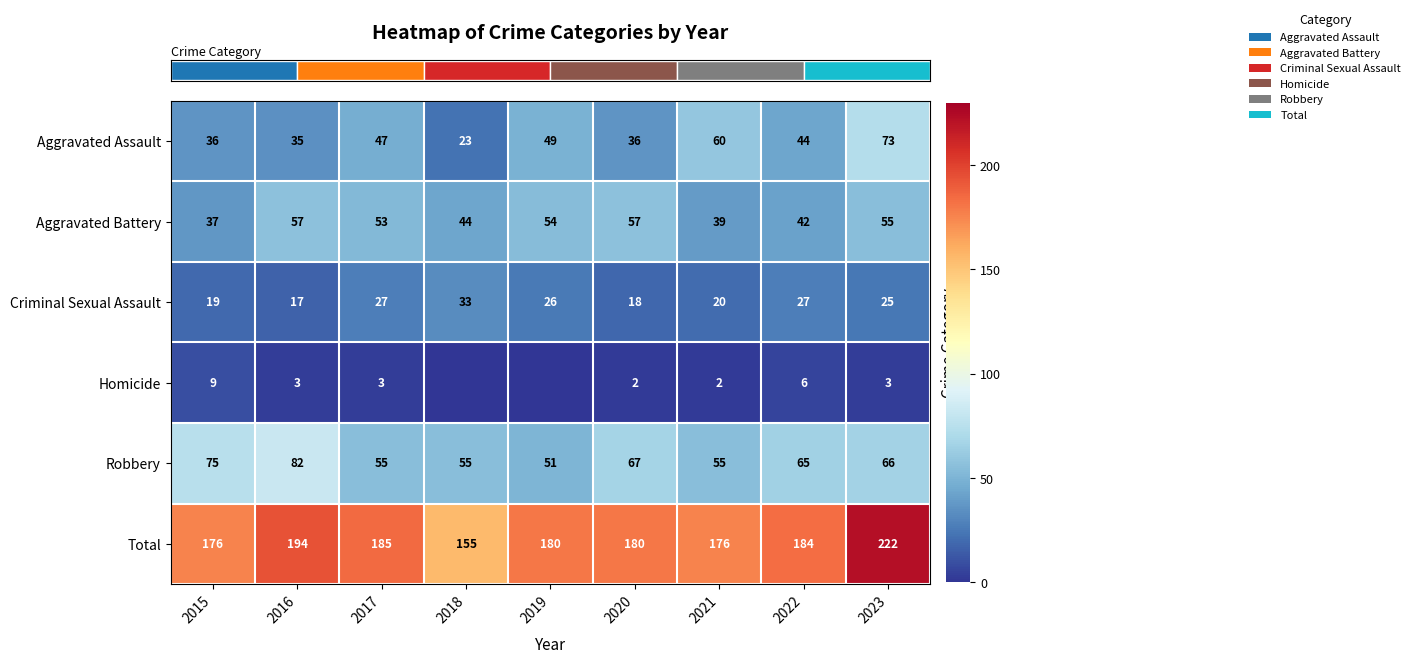

Which has a higher value, 2018 or 2023?

2023